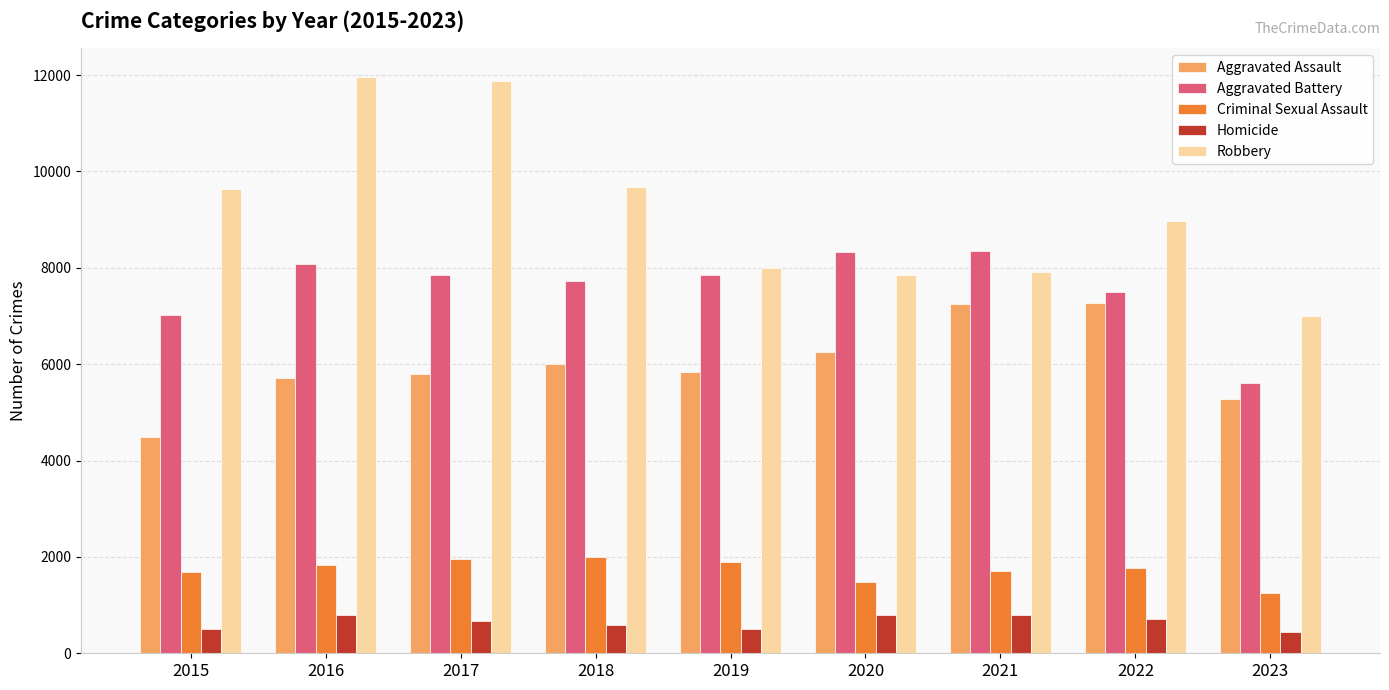

What is the greatest value displayed?

11960